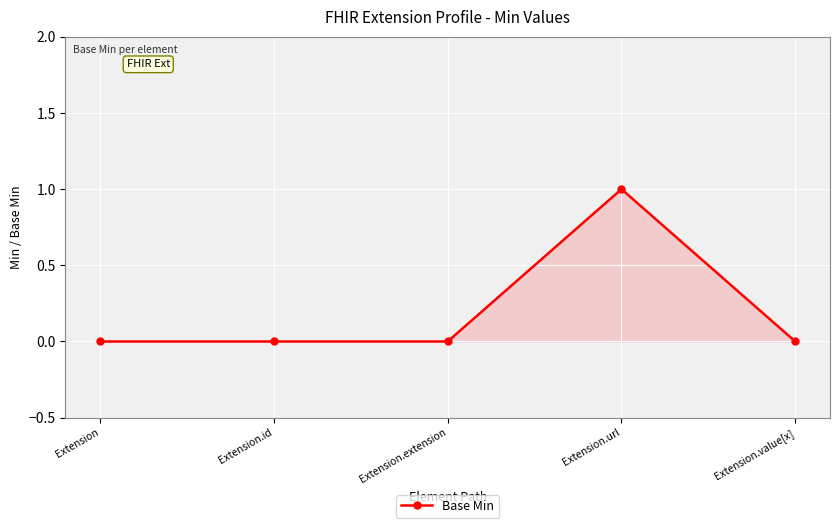

Reading left to right, transcribe all the data shown in this chart.

Extension=0	Extension.id=0	Extension.extension=0	Extension.url=1	Extension.value[x]=0